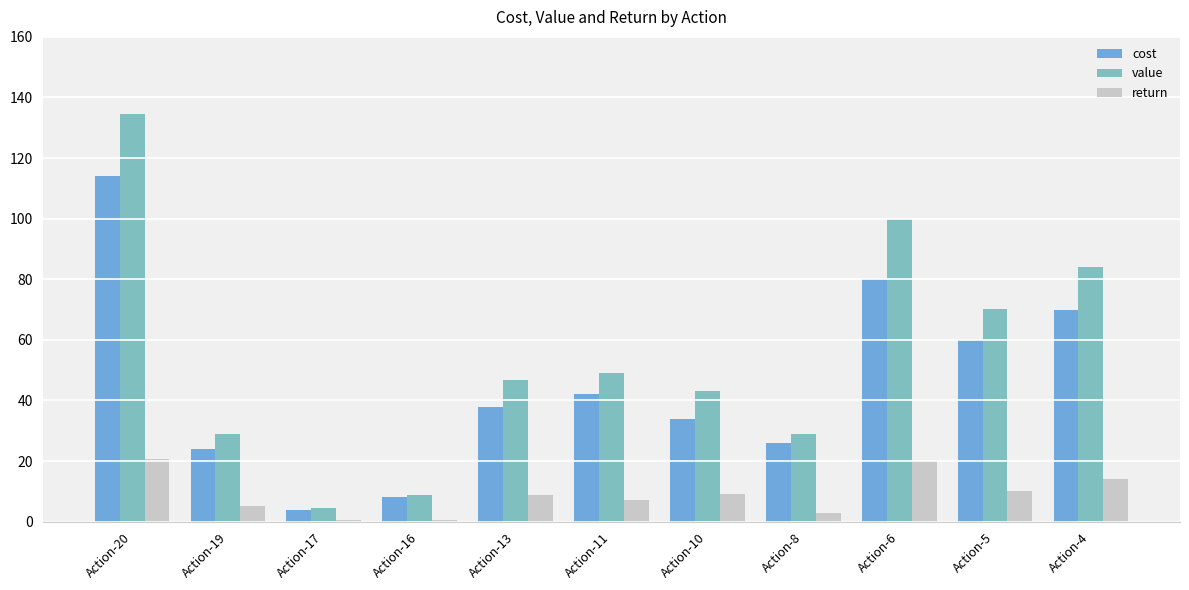

What is the average value of the cost series?

45.5